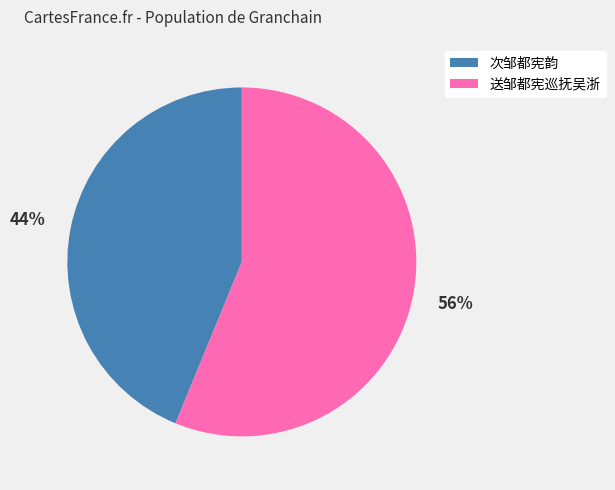

How many slices are in this pie chart?

2